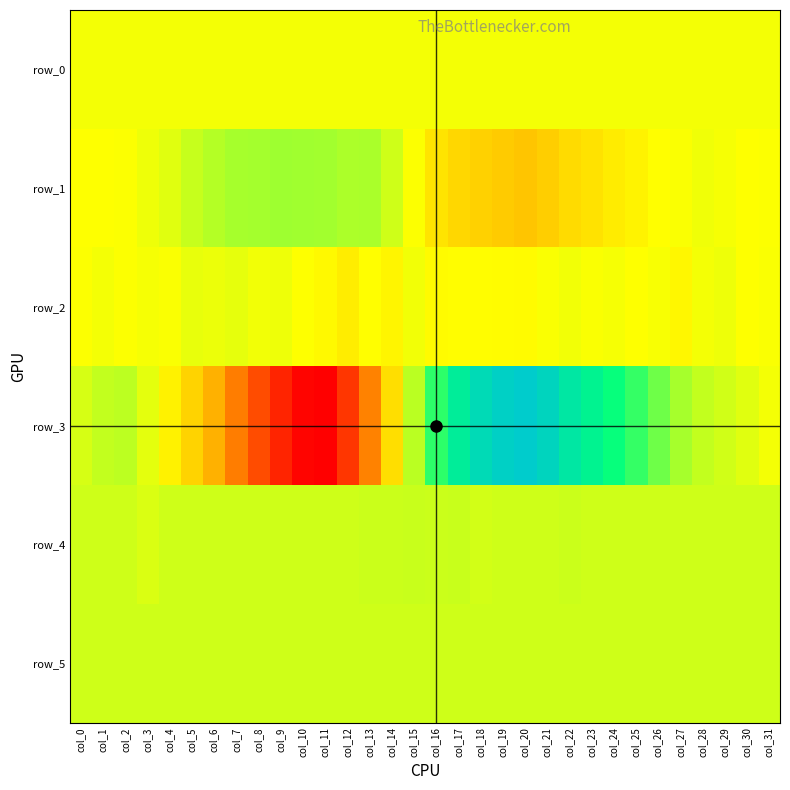

What is the lowest value of the row_0 series?

112.4